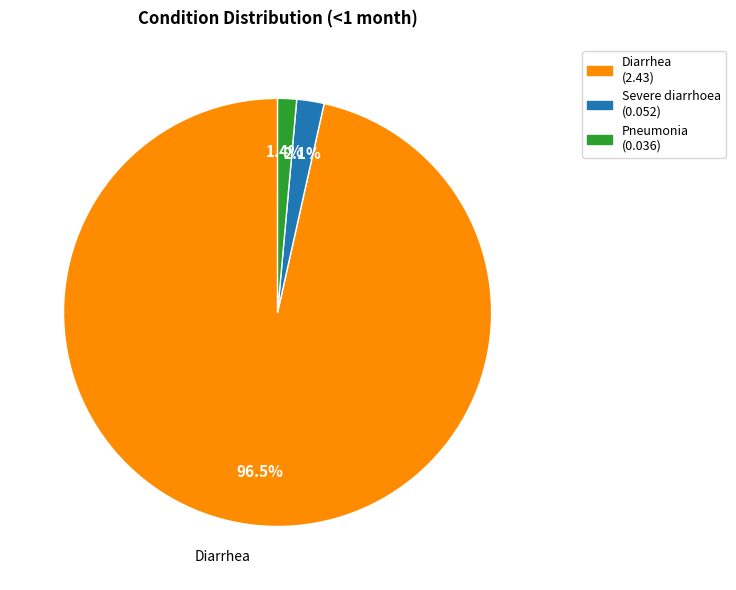

What is the total percentage of Diarrhea and Pneumonia?

97.9%